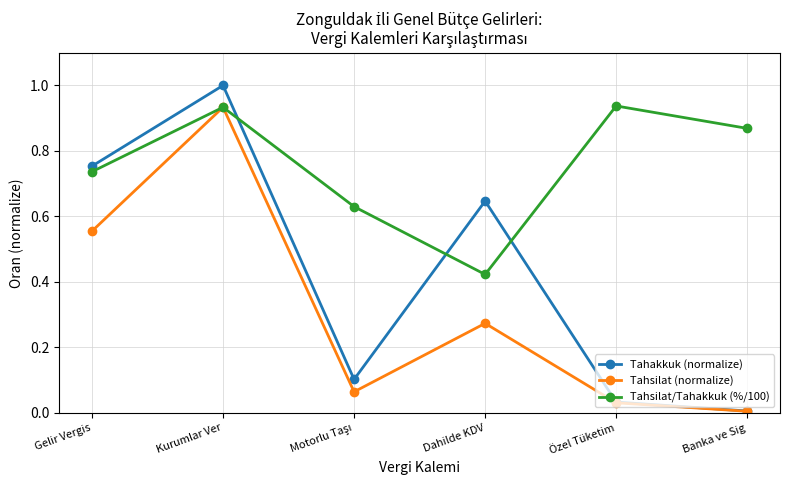

Which series has the largest range (max minus min)?

Tahakkuk (normalize)